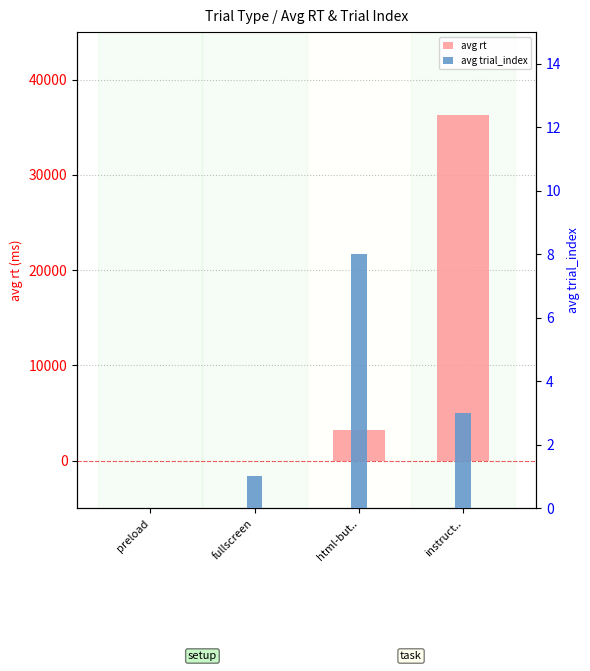

What is the difference between the second highest and minimum values in the avg trial_index series?

3